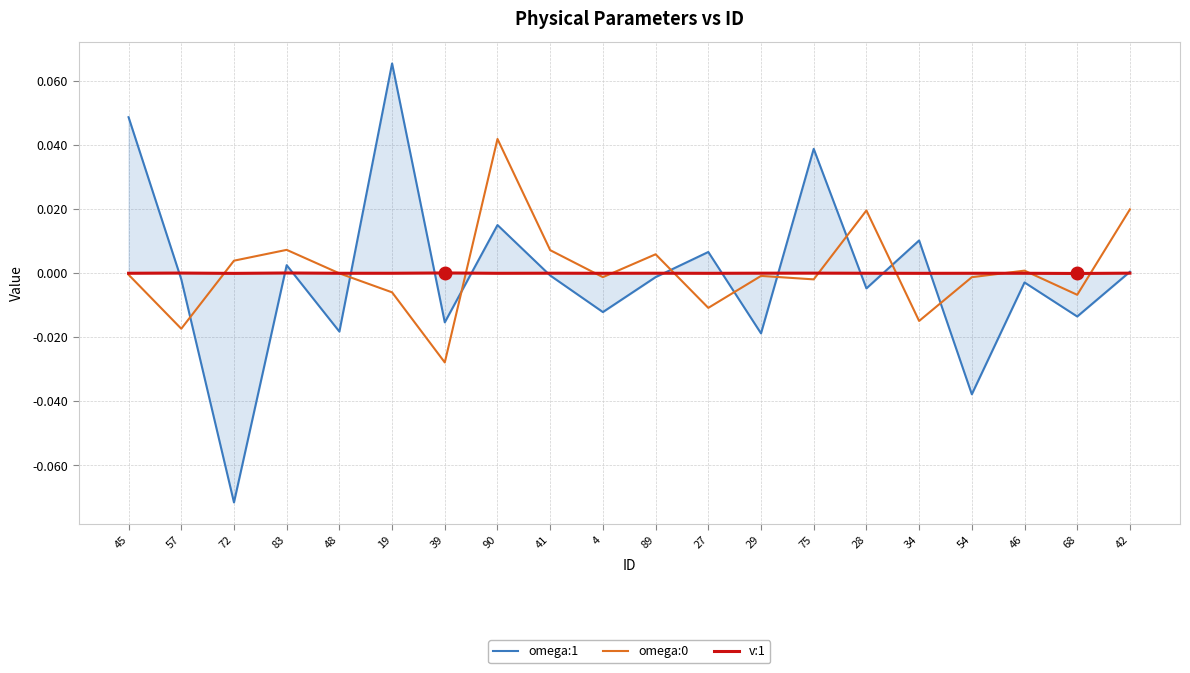

Where do omega:0 and omega:1 first cross each other?

57 and 72